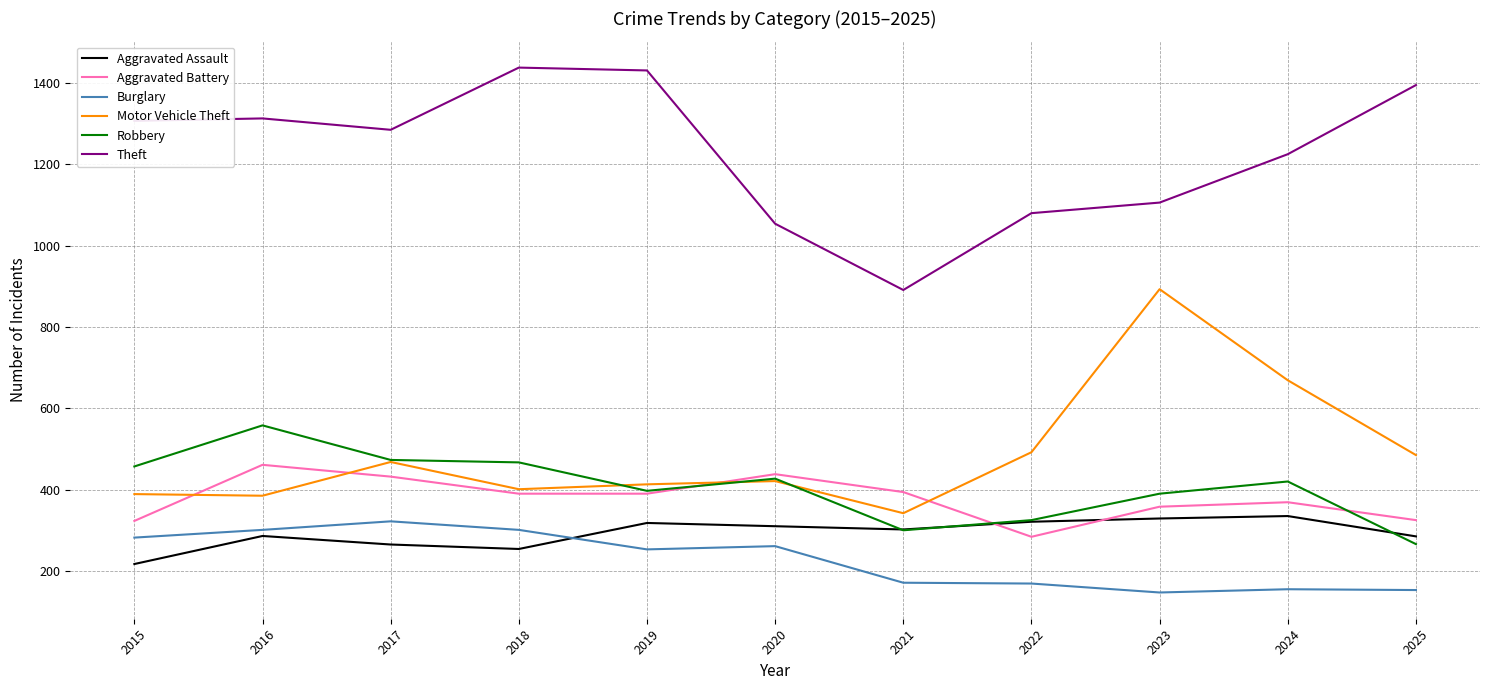

Which category has the highest value in the Aggravated Battery series?

2016